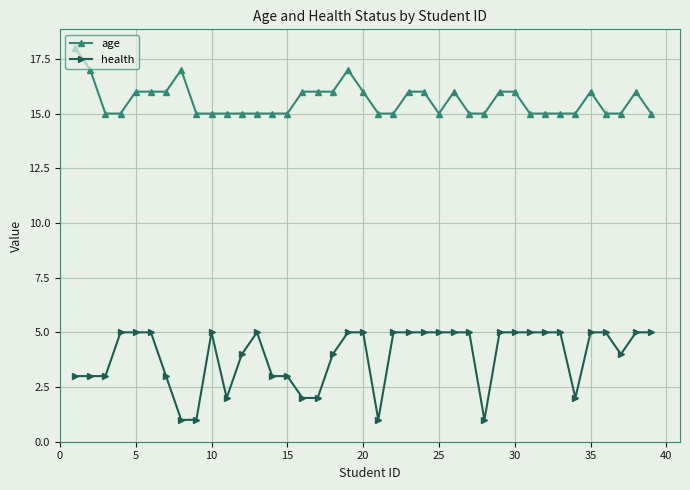

Is this an area chart (filled region under the line)?

No